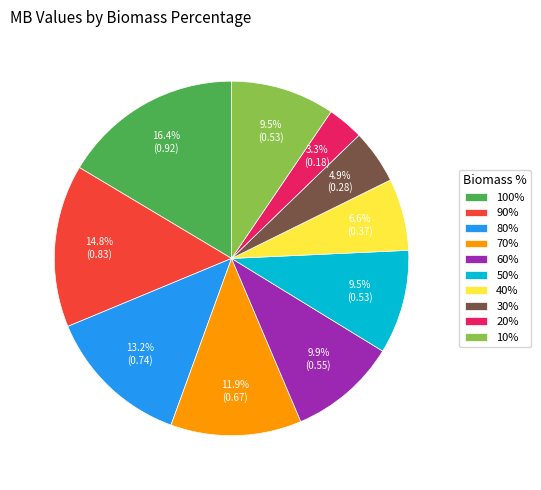

What is the ratio of the value at 40% to the value at 50%?

0.7